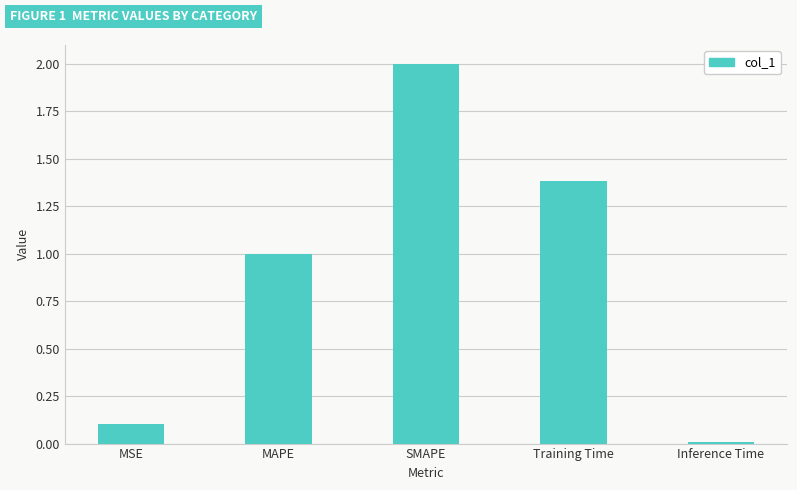

What is the difference between the values at Inference Time and Training Time?

1.4